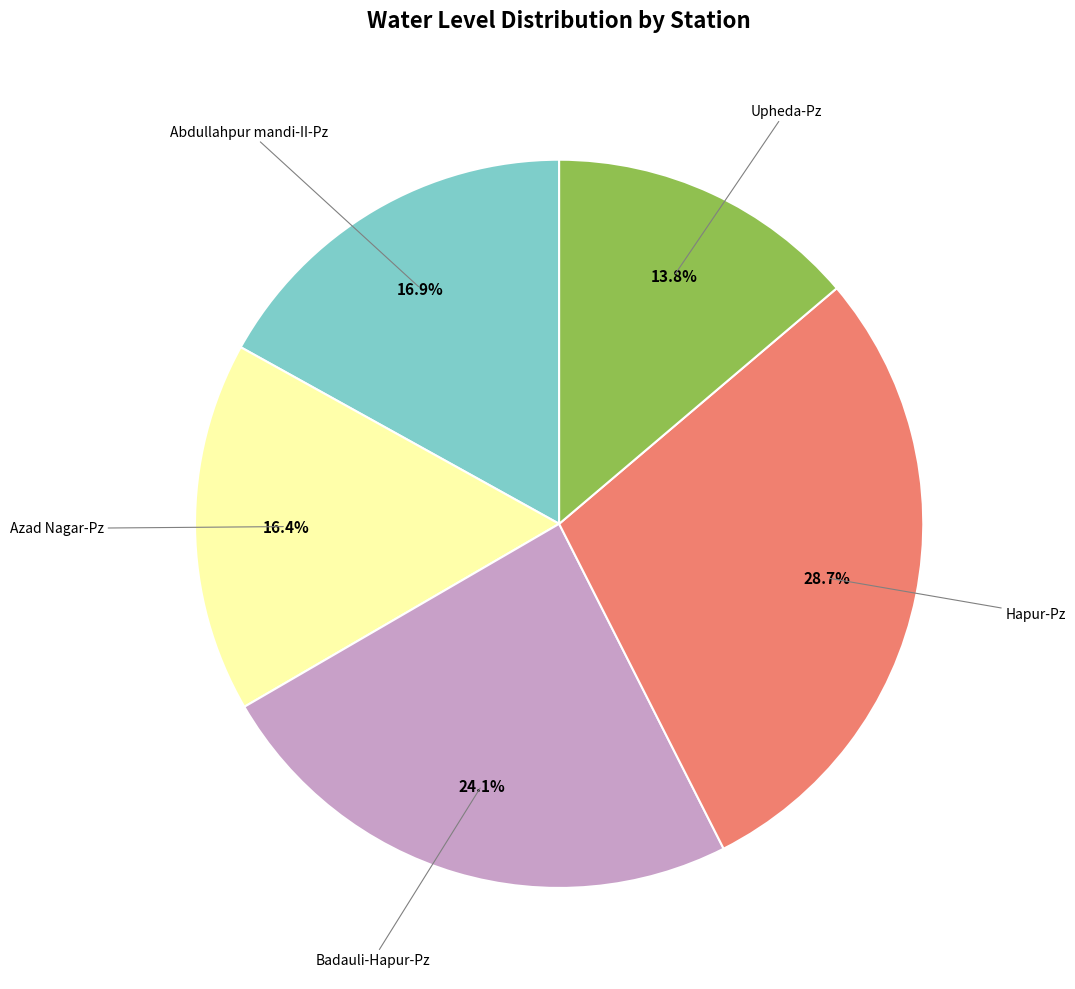

How many segments does this pie chart have?

5